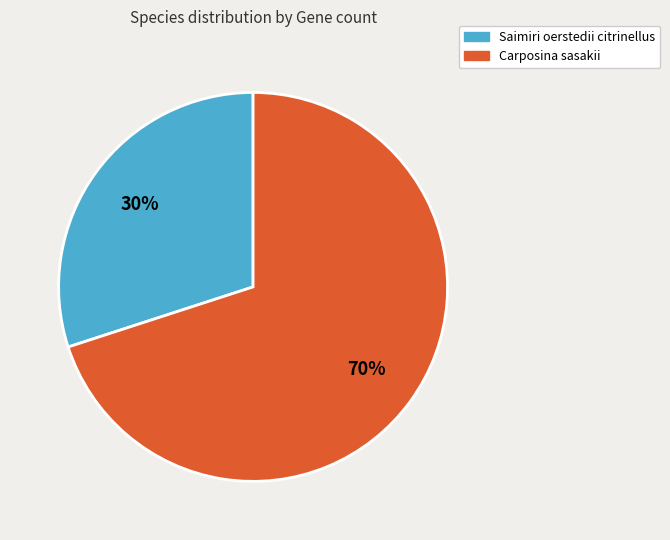

Is there a majority slice in this chart?

Yes